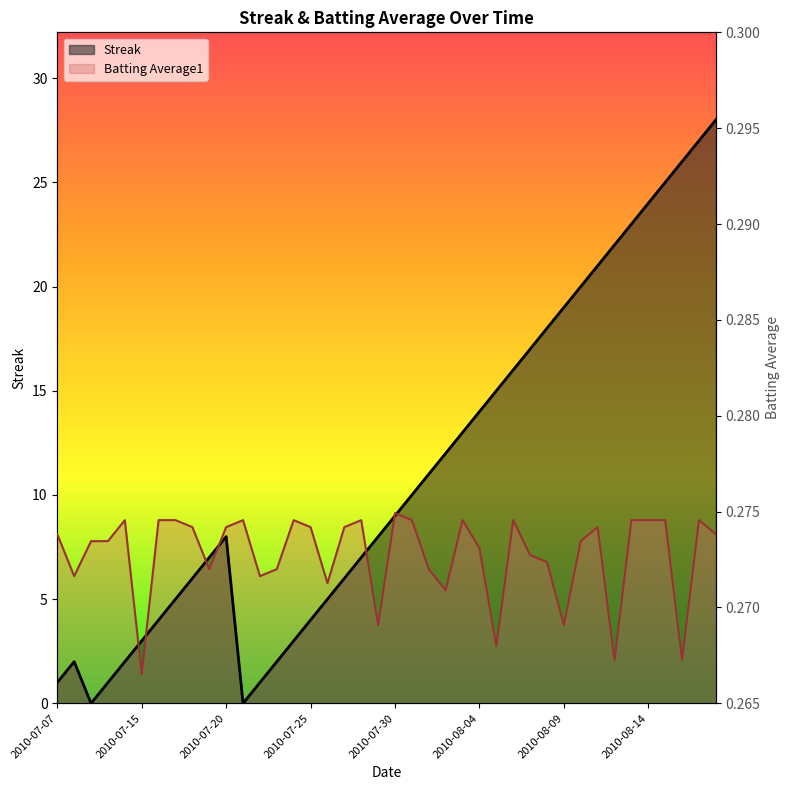

Is the value of Batting Average1 at 2010-07-25 greater than the value of Streak at 2010-07-11?

Yes